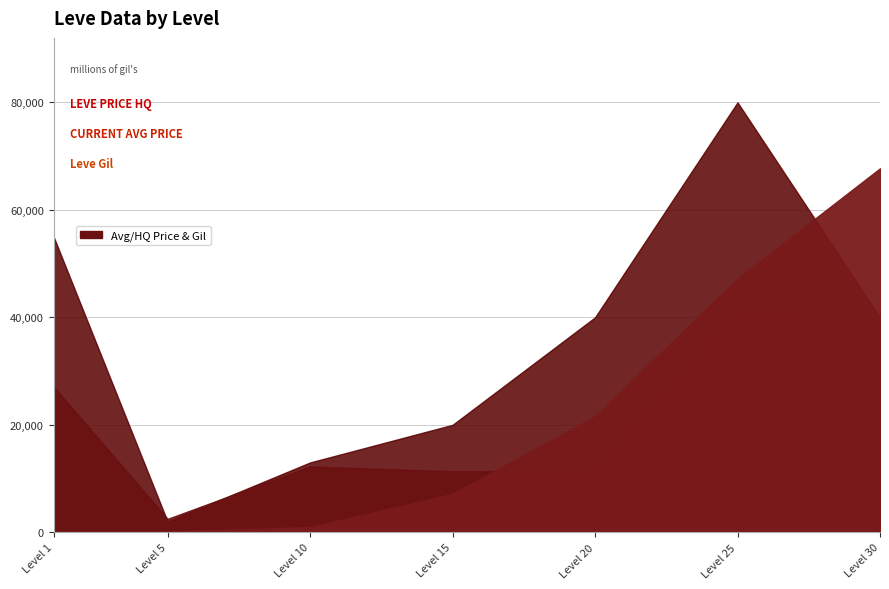

What is the difference between the maximum and minimum values in the LevePriceHQ series?

77990